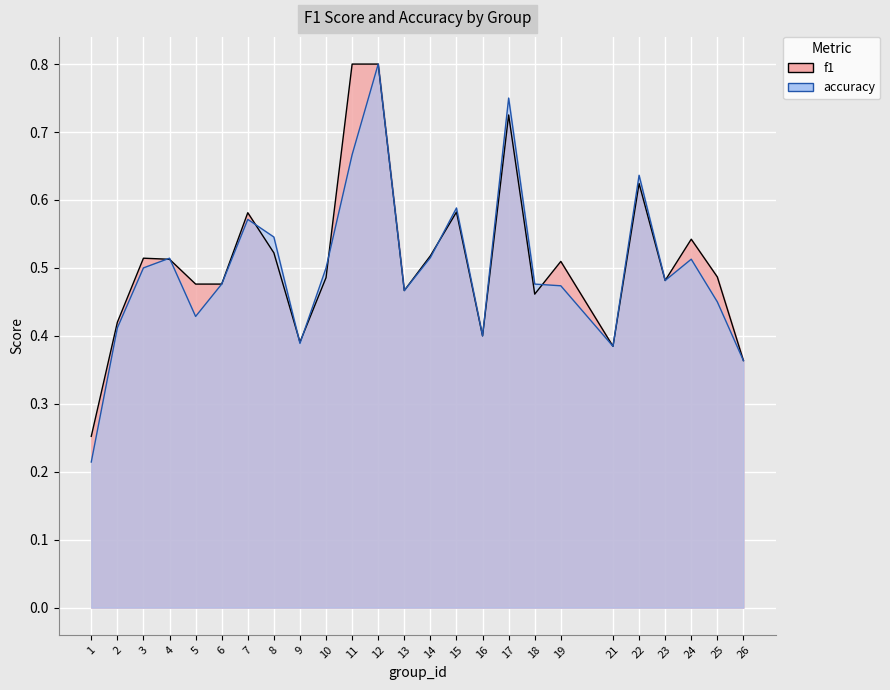

What is the sum of all f1 values?

12.8